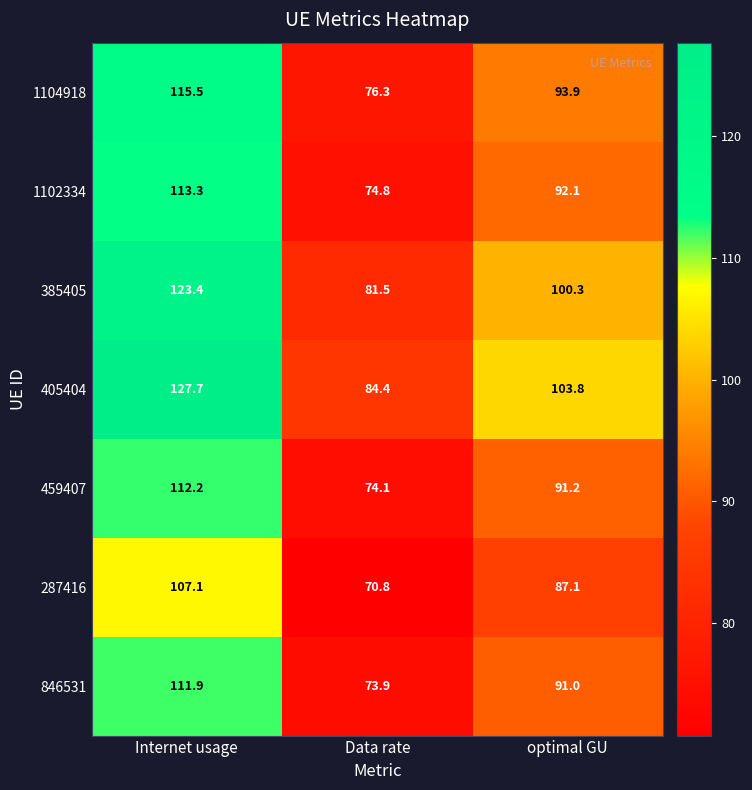

At which category is the sum across all series the highest?

Internet usage